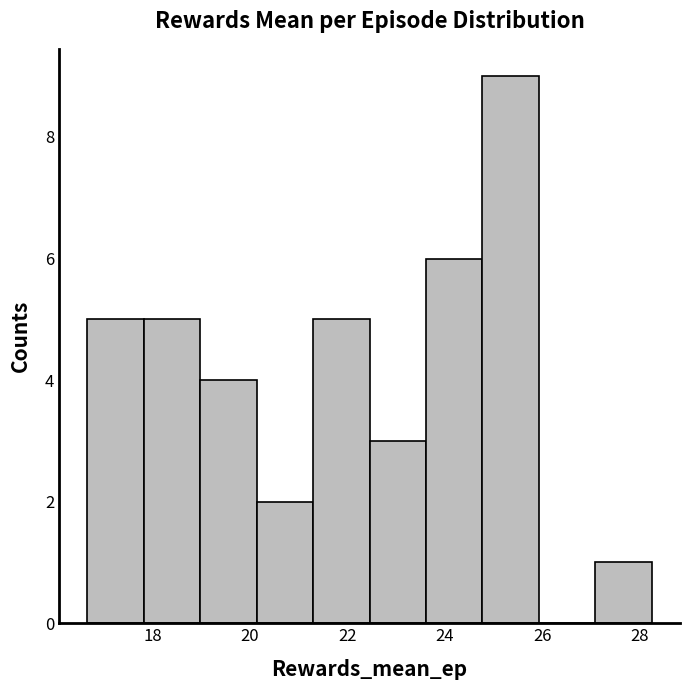

Reading left to right, transcribe this chart: for each bar, give the range it covers on the x-axis and its height. Neither the bar edges nor the heights are printed on the chart, so give them approximately, as read against the axes.

16.6 to 17.8: 5
17.8 to 19.0: 5
19.0 to 20.2: 4
20.2 to 21.4: 2
21.4 to 22.4: 5
22.4 to 23.6: 3
23.6 to 24.8: 6
24.8 to 26.0: 9
26.0 to 27.0: 0
27.0 to 28.2: 1